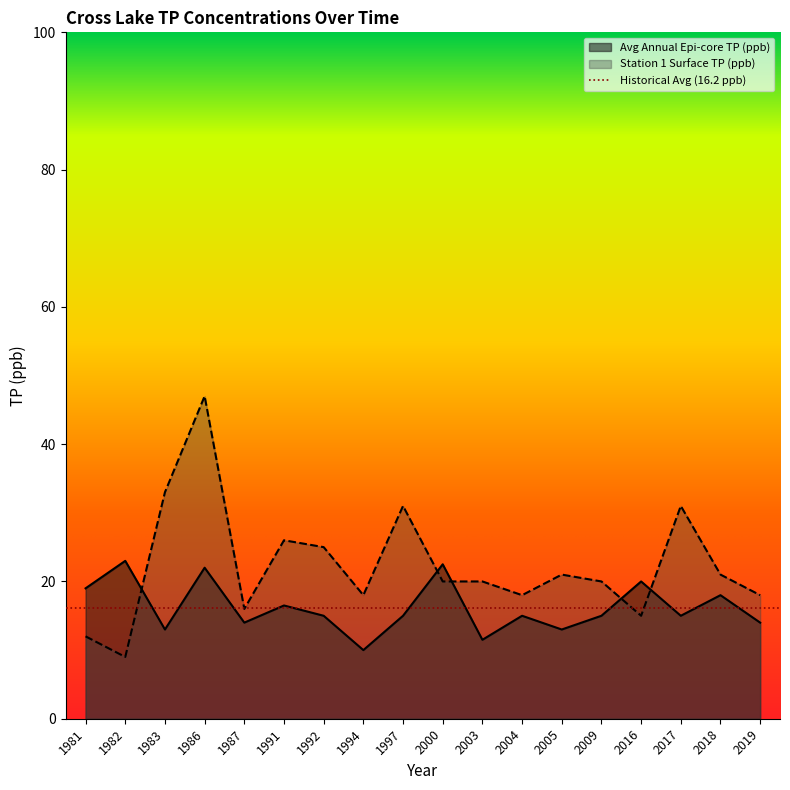

Between 2017 and 1987, which is larger?

2017